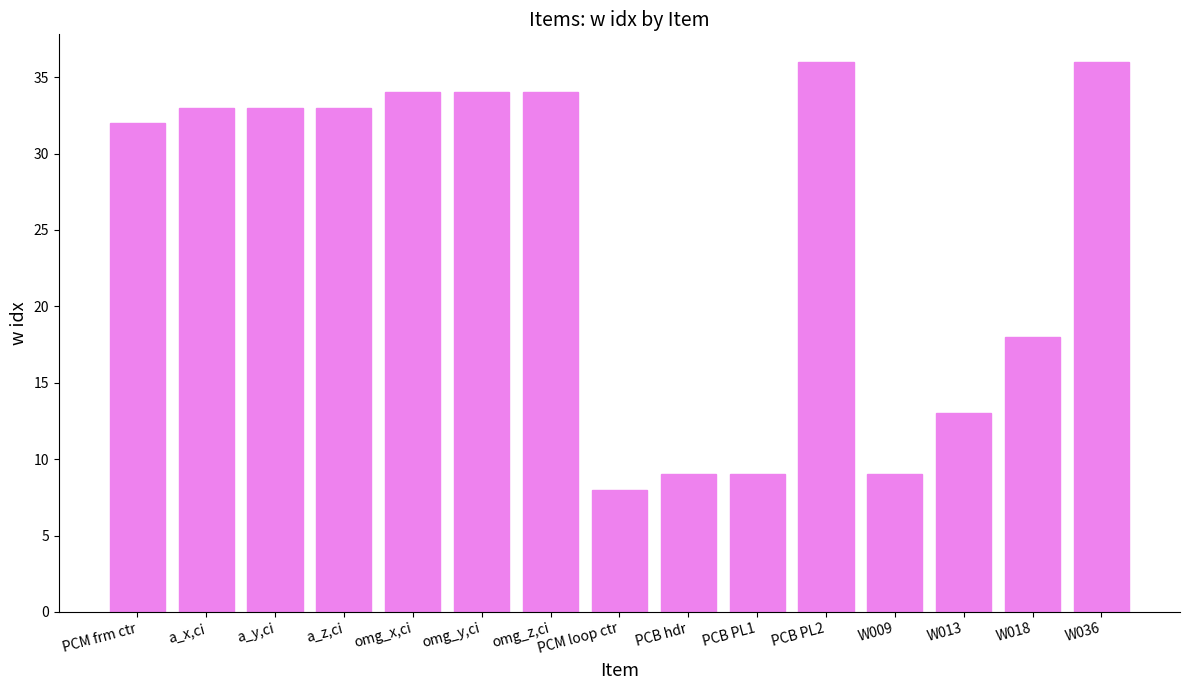

What is the sum of all values?

371